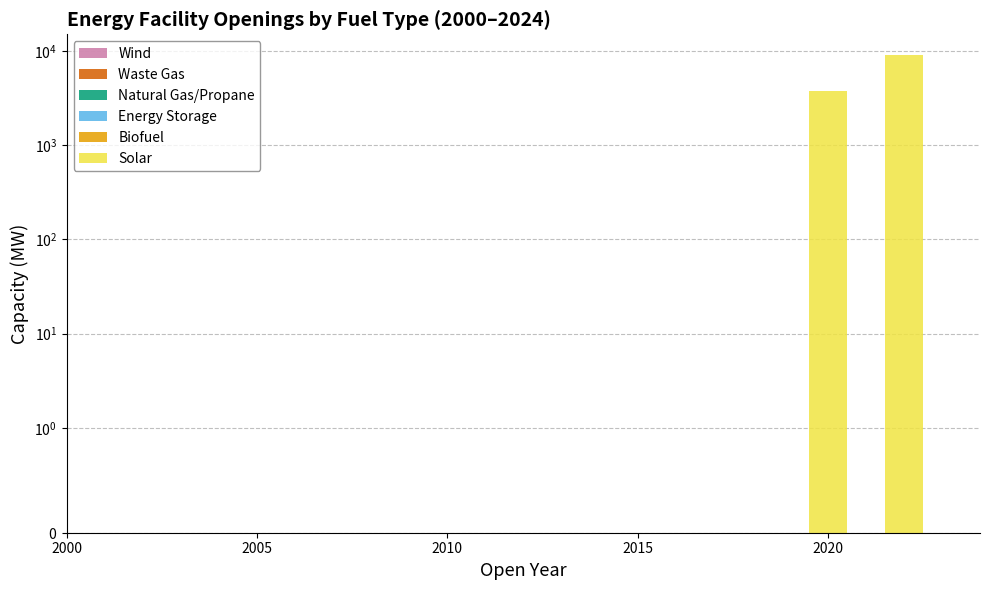

Reading left to right, what are all the values shown in this chart?

Solar: 0	0	0	0	0	0	0	0	0	0	0	0	0	0	0	0	0	0	0	0	3800	0	9150	0	0
Biofuel: 0	0	0	0	0	0	0	0	0	0	0	0	0	0	0	0	0	0	0	0	0	0	0	0	0
Energy Storage: 0	0	0	0	0	0	0	0	0	0	0	0	0	0	0	0	0	0	0	0	0	0	0	0	0
Natural Gas/Propane: 0	0	0	0	0	0	0	0	0	0	0	0	0	0	0	0	0	0	0	0	0	0	0	0	0
Waste Gas: 0	0	0	0	0	0	0	0	0	0	0	0	0	0	0	0	0	0	0	0	0	0	0	0	0
Wind: 0	0	0	0	0	0	0	0	0	0	0	0	0	0	0	0	0	0	0	0	0	0	0	0	0